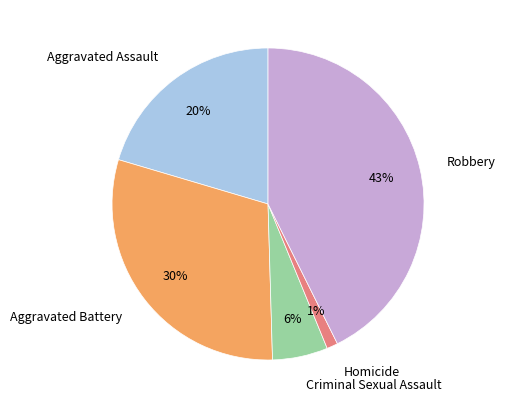

To the nearest percent, what is the difference between the Homicide and Aggravated Battery slice percentages?

29%